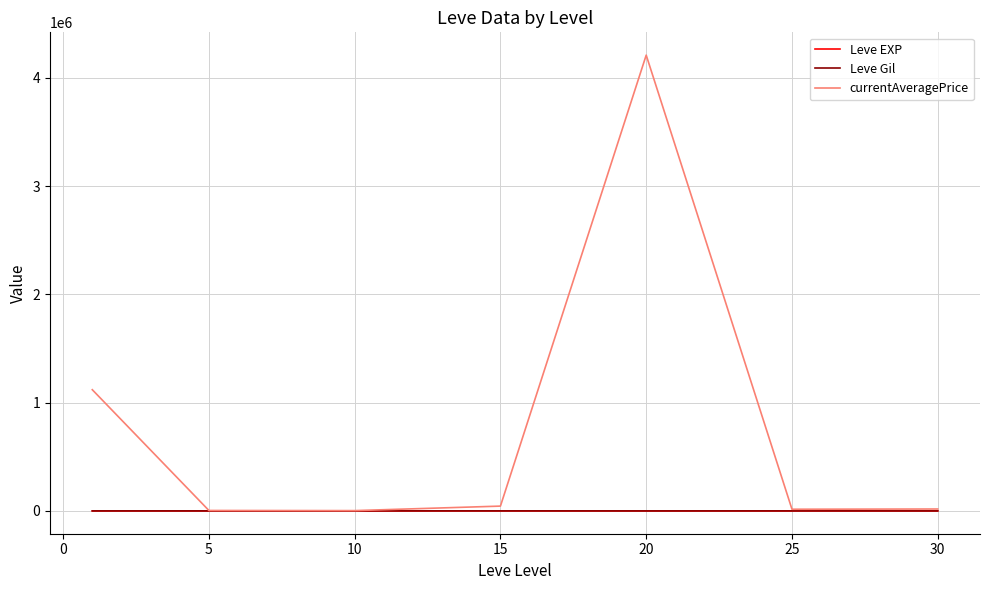

Which series has the widest spread of values?

currentAveragePrice